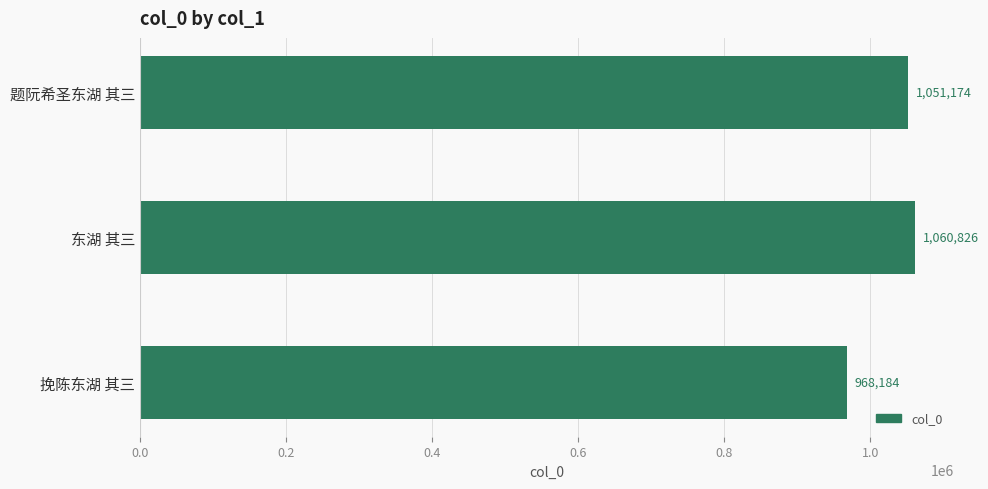

What is the difference between the maximum and second lowest values?

9652